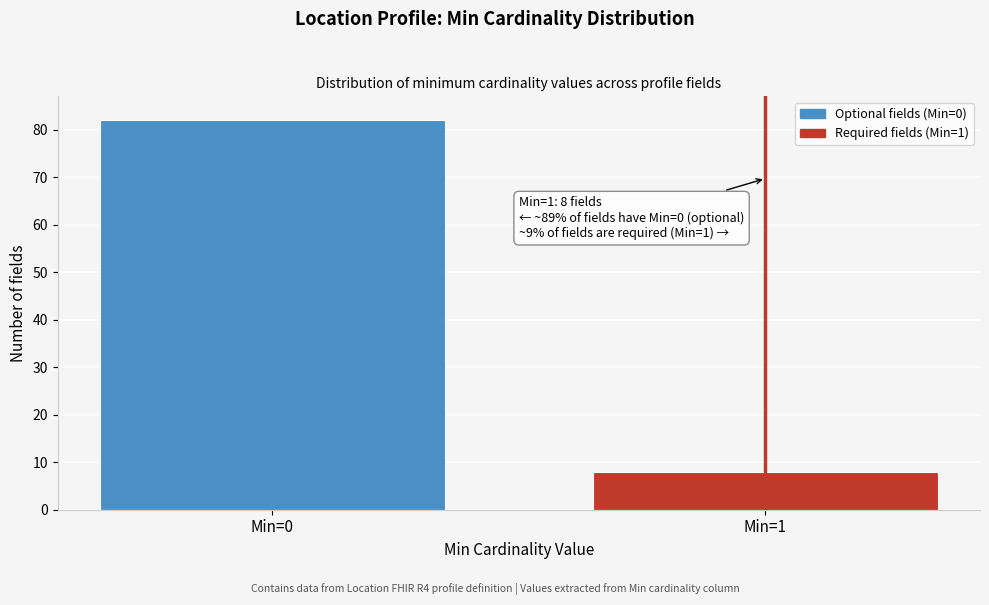

Reading left to right, transcribe all the data shown in this chart.

Min=0=82	Min=1=8